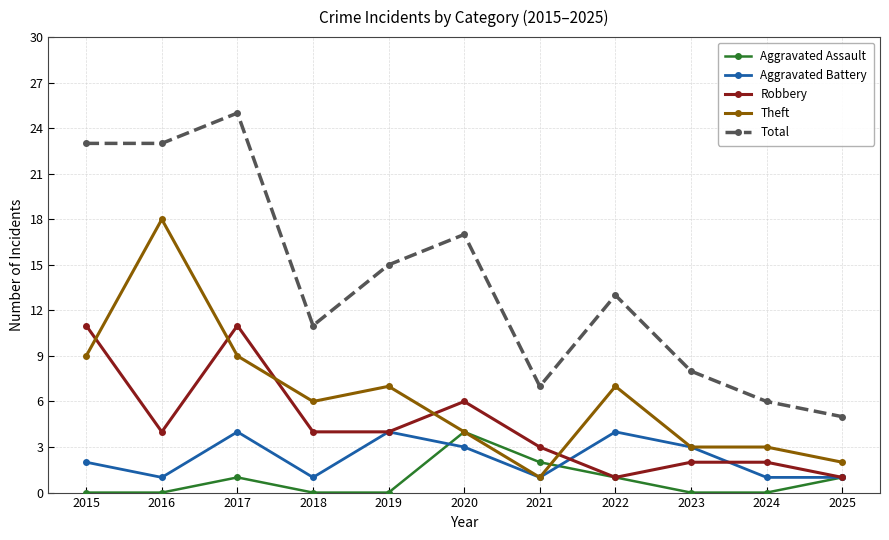

Is this an area chart (filled region under the line)?

No